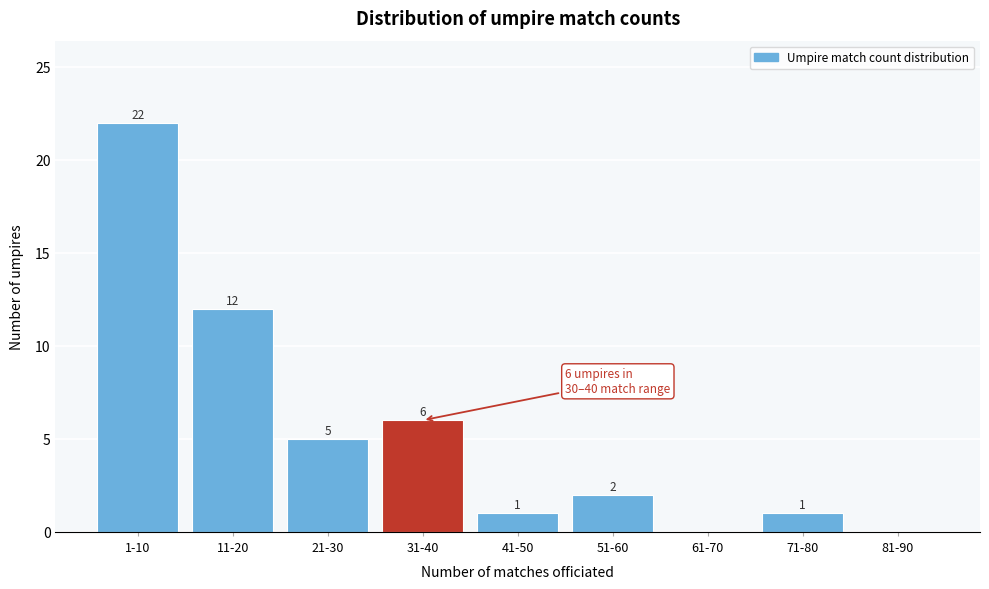

Reading right to left, list all the values displayed in this chart.

81-90=0	71-80=1	61-70=0	51-60=2	41-50=1	31-40=6	21-30=5	11-20=12	1-10=22